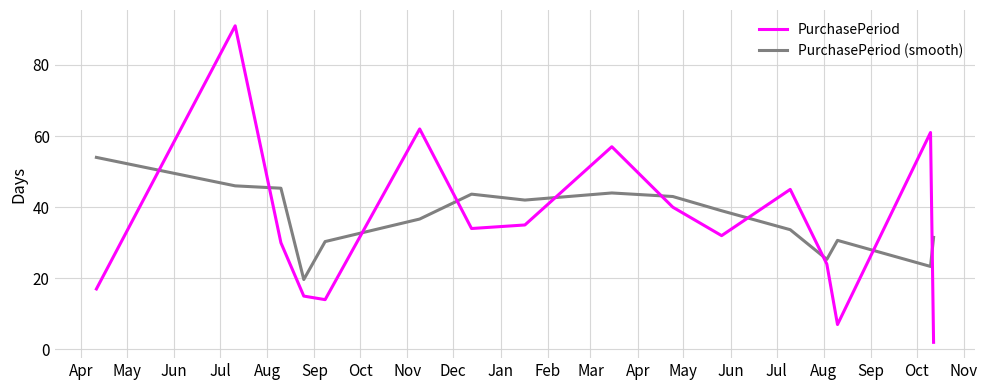

True or false: PurchasePeriod (smooth) and PurchasePeriod intersect in this chart.

True